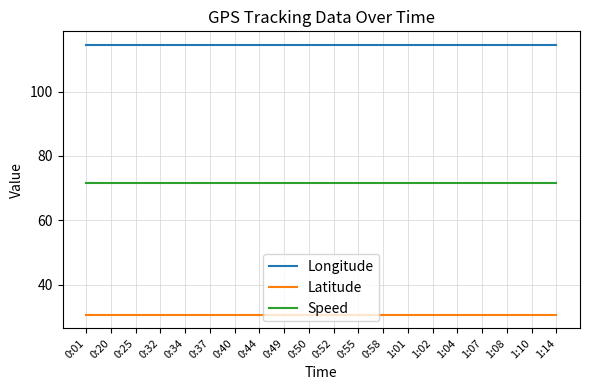

Is the value of Speed at 0:44 greater than the value of Longitude at 0:49?

No